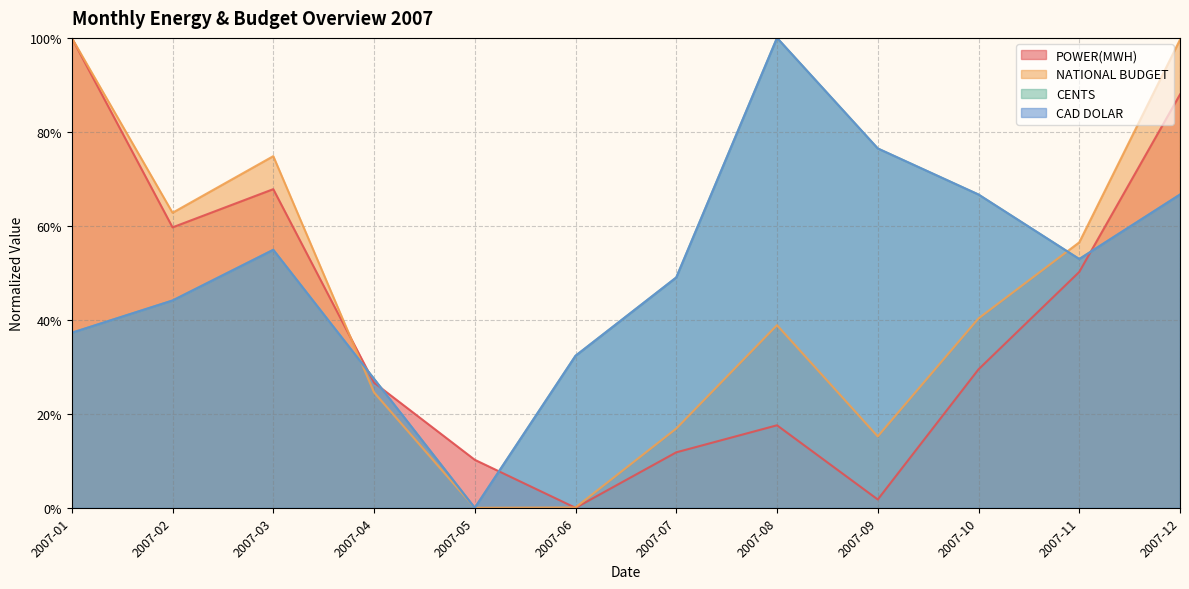

How many intersections are there between NATIONAL BUDGET and POWER(MWH)?

2